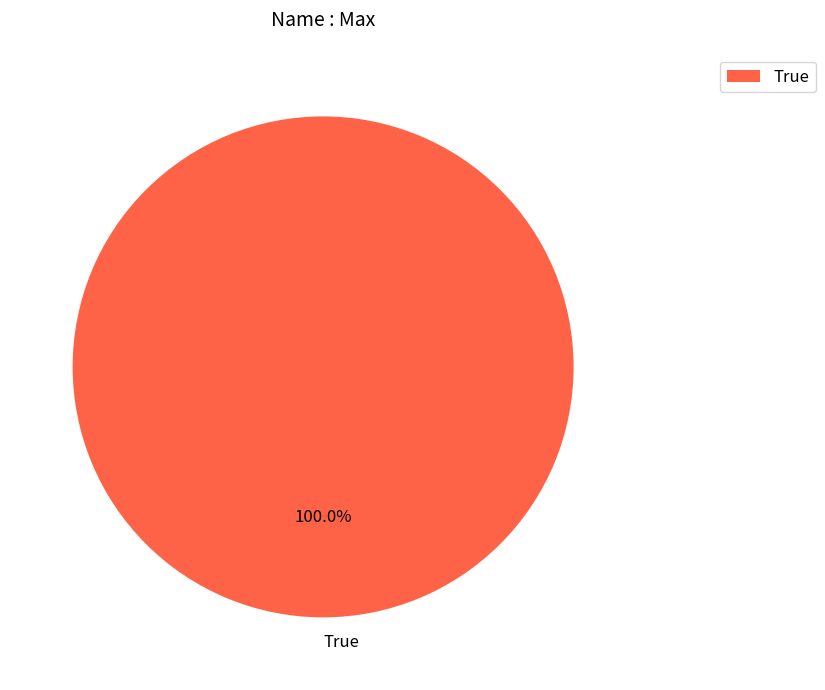

Does True account for over 50% of the chart?

Yes